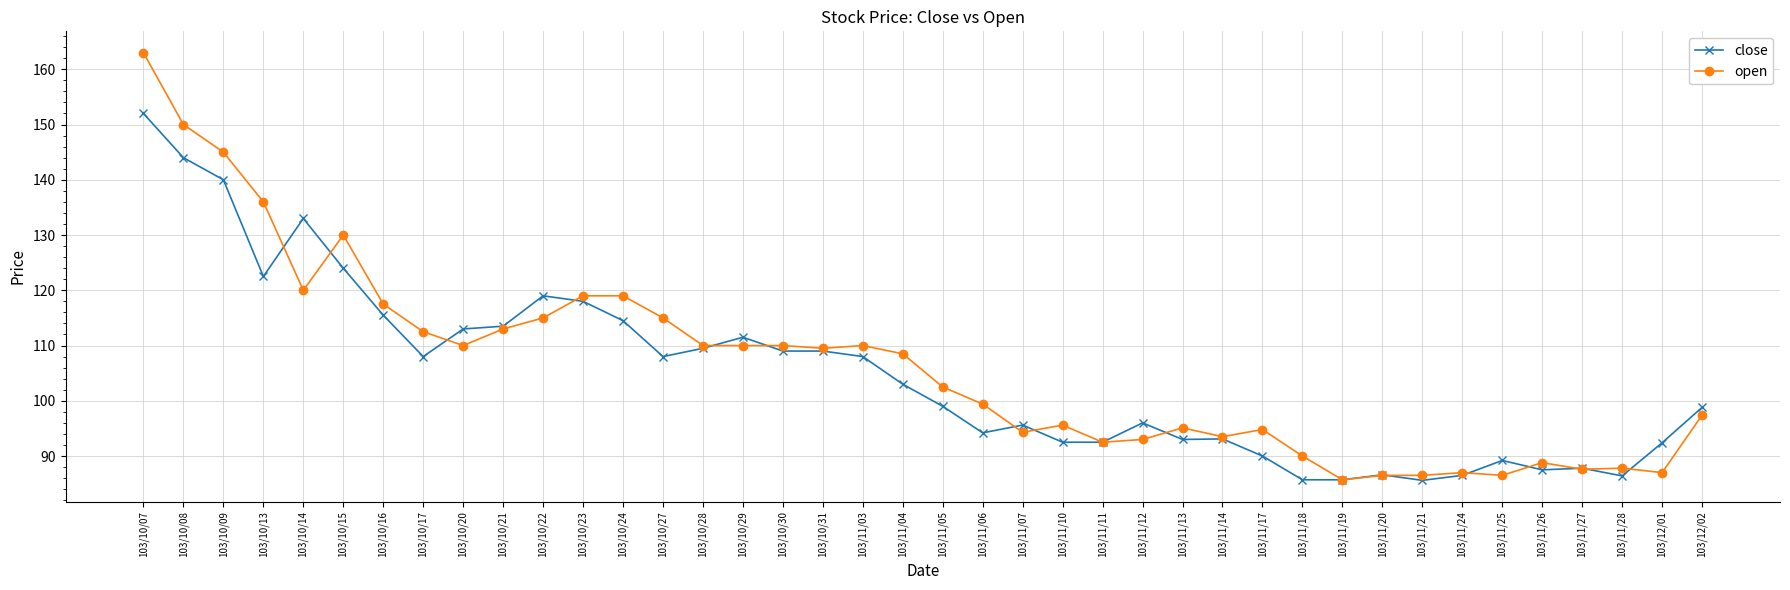

What is the difference between the second highest and second lowest values in the open series?

63.5